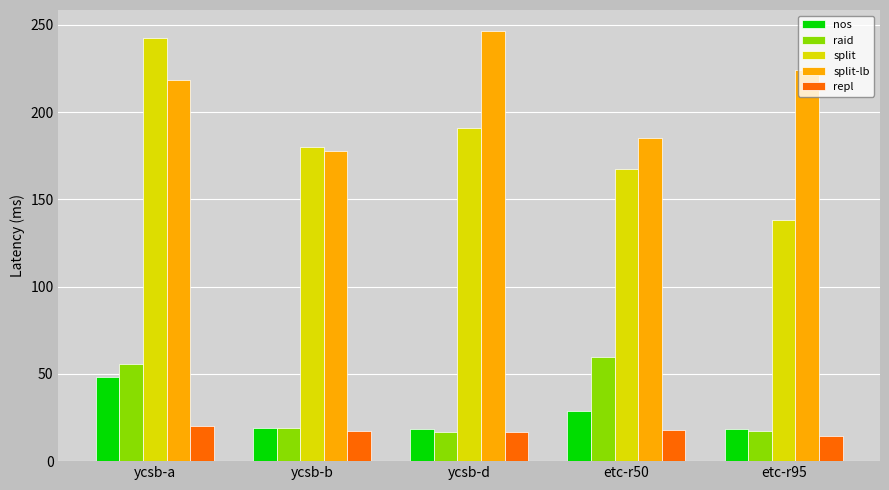

What is the highest value of the split series?

242.3